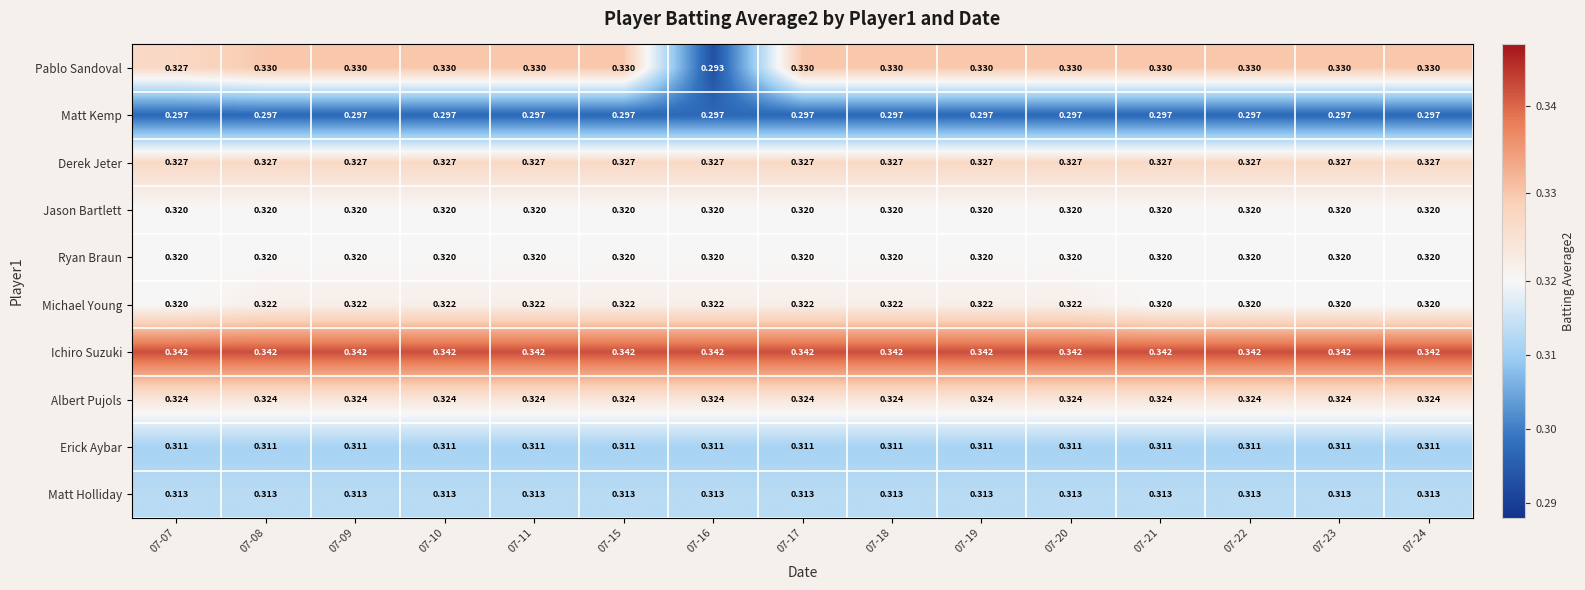

Which series has the largest total across all categories?

Ichiro Suzuki